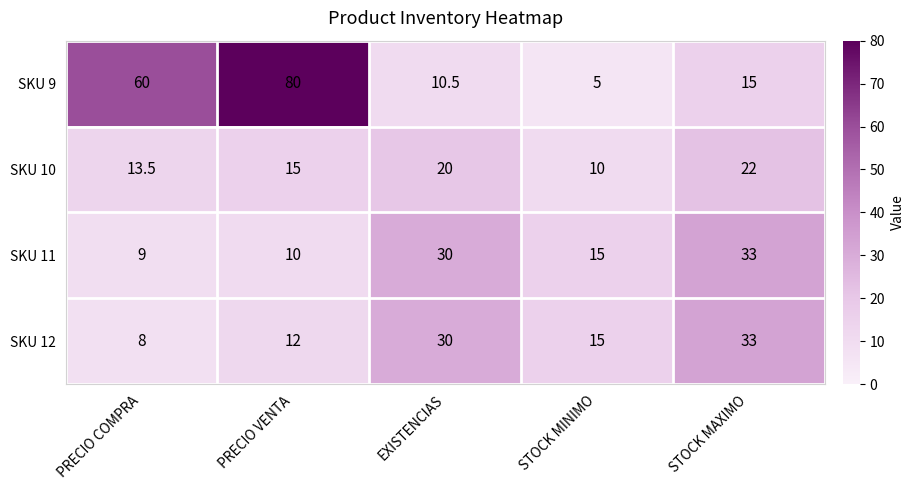

What is the minimum value shown in the chart?

5.0